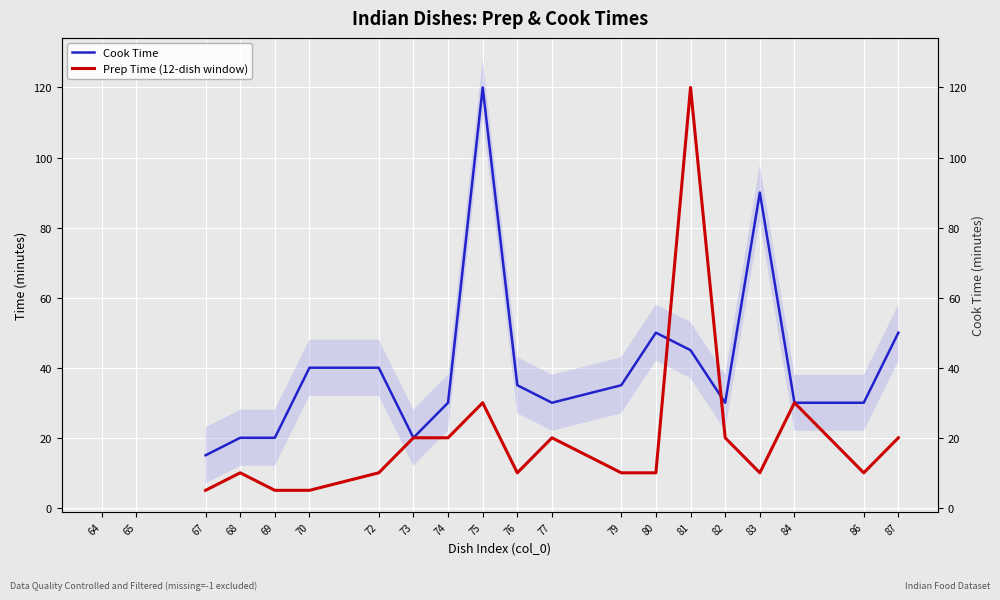

Where is the first local maximum for Cook Time?

75